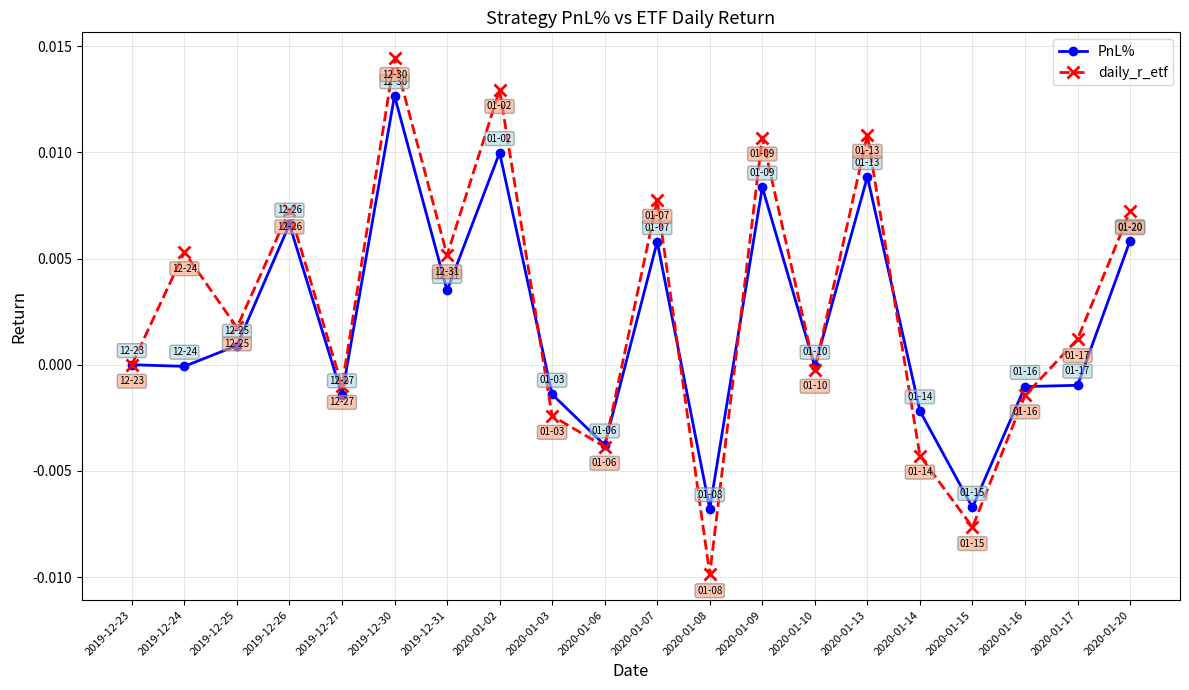

Which series changed the most between 2019-12-24 and 2020-01-08?

daily_r_etf